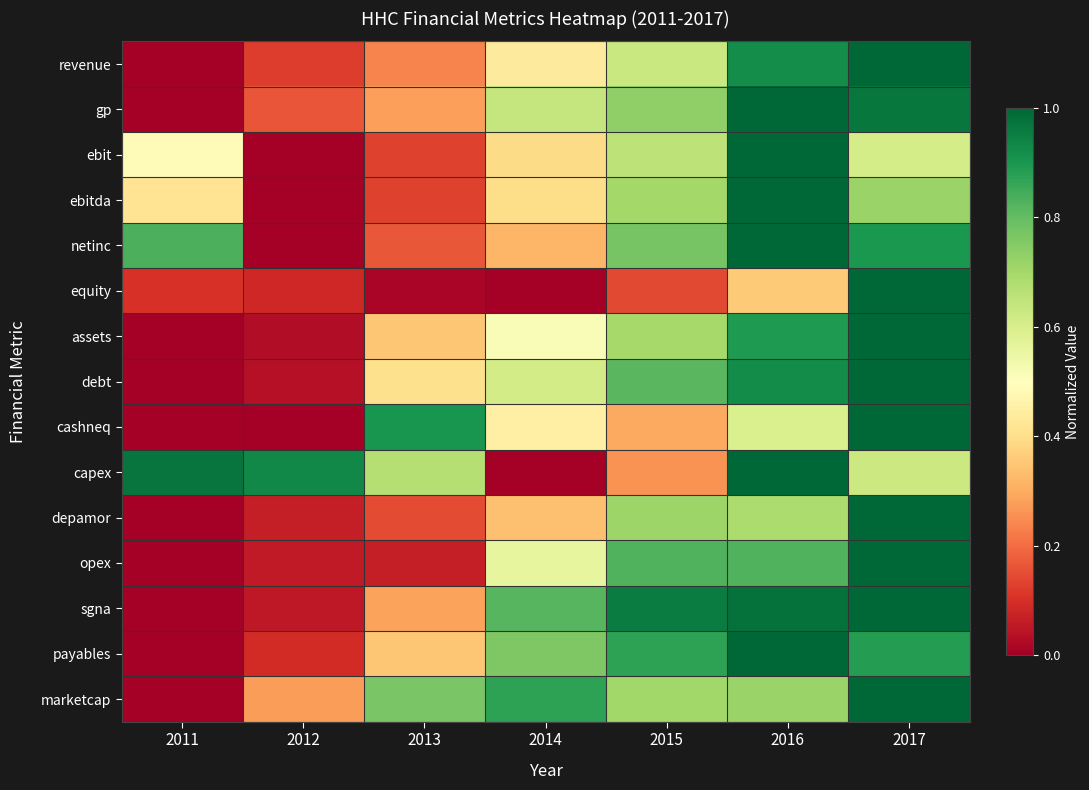

Between 2015 and 2016, which series saw the biggest shift?

capex